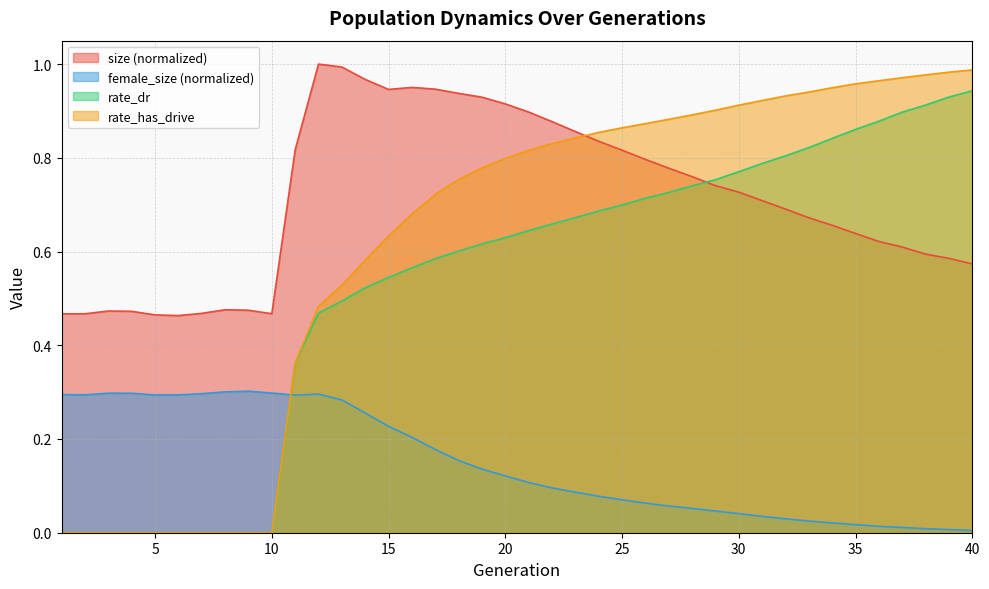

How many distinct data groups are displayed?

4